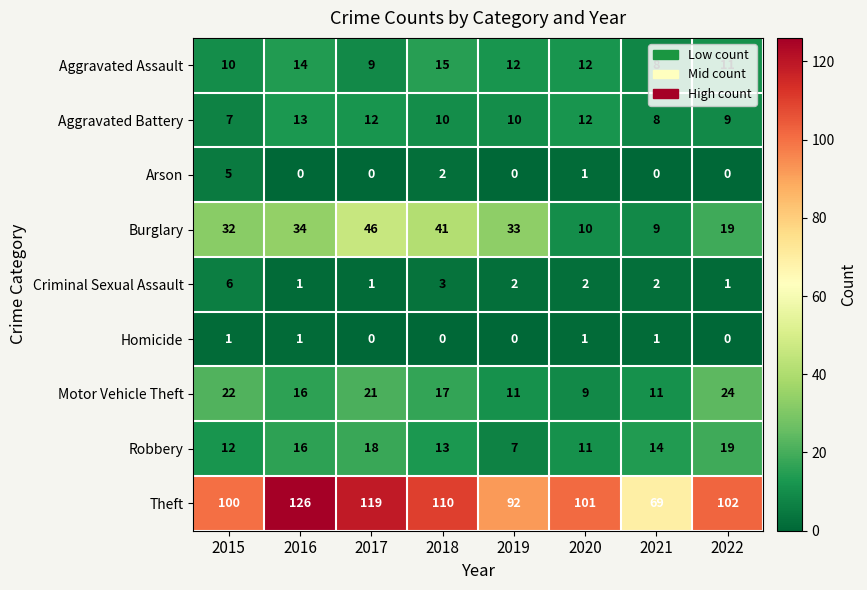

Where is Burglary nearest to the value 27?

2015